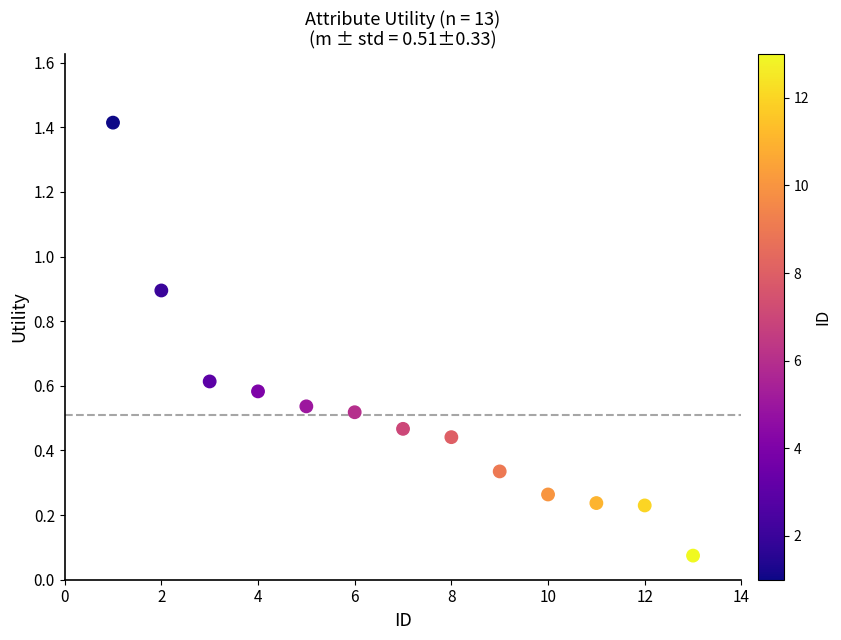

What is the range of X values (max minus min)?

12.0